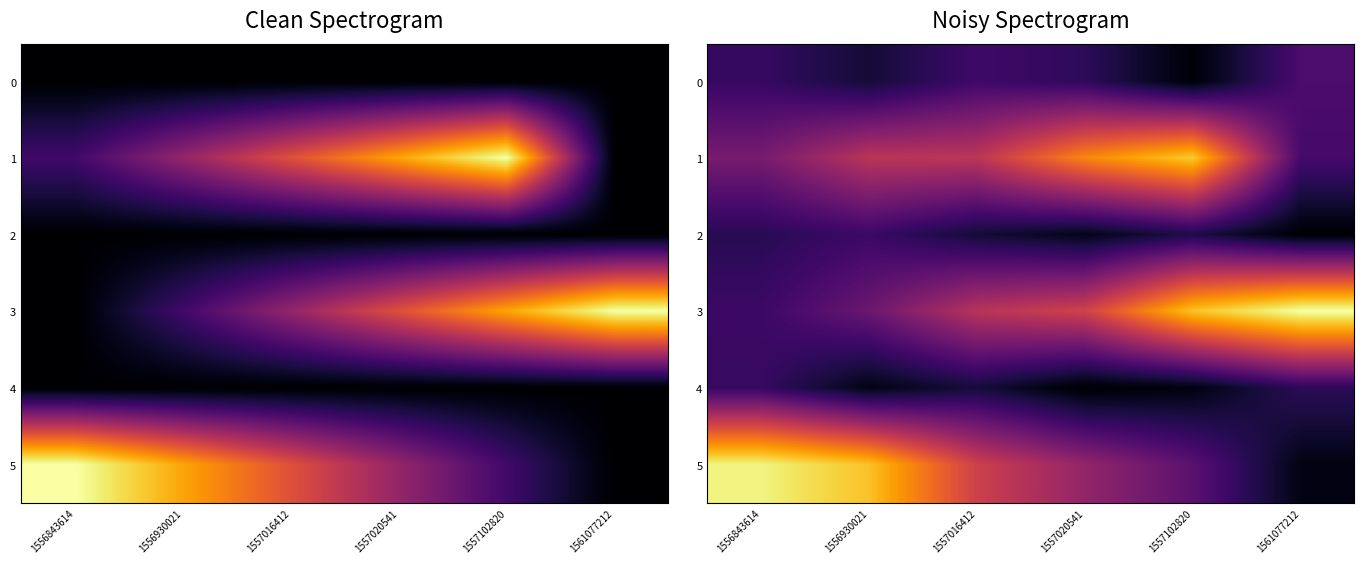

True or false: 0 has a value of 1.2 at 1556843614.

True